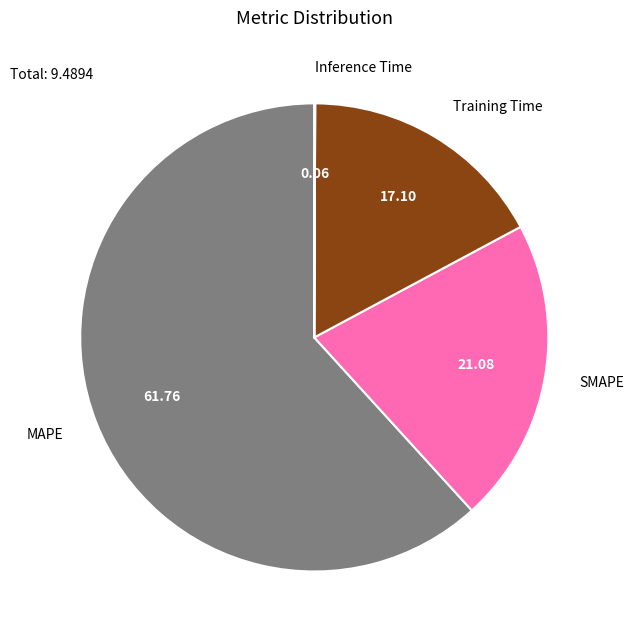

Approximately how many times larger is the value at Training Time compared to MAPE?

0.3